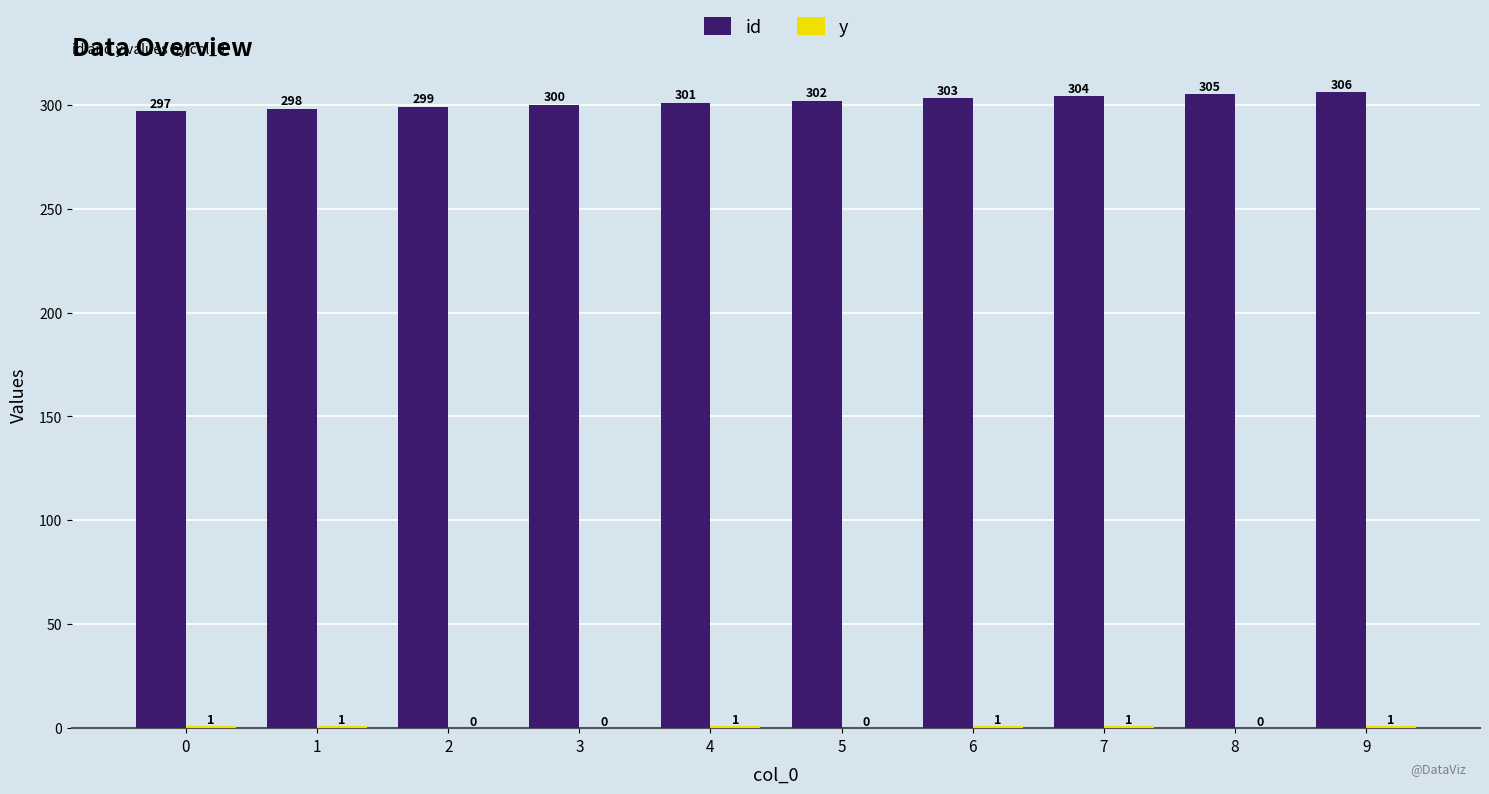

At which label does id reach its peak?

9